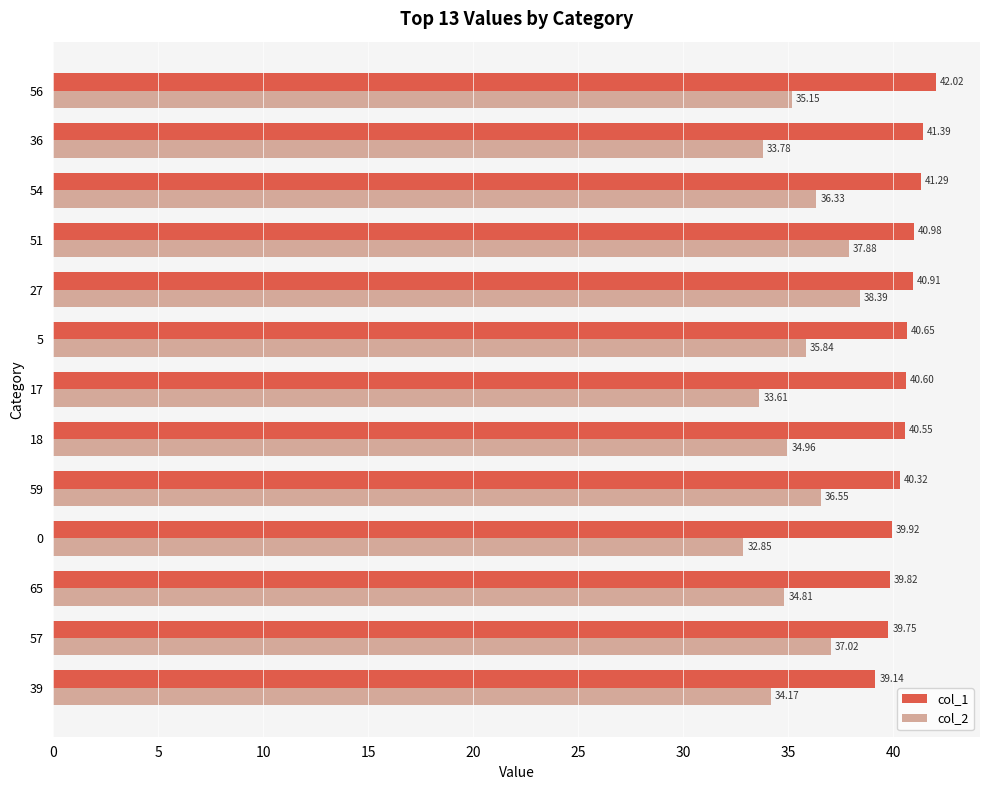

What is the lowest value of the col_1 series?

39.1